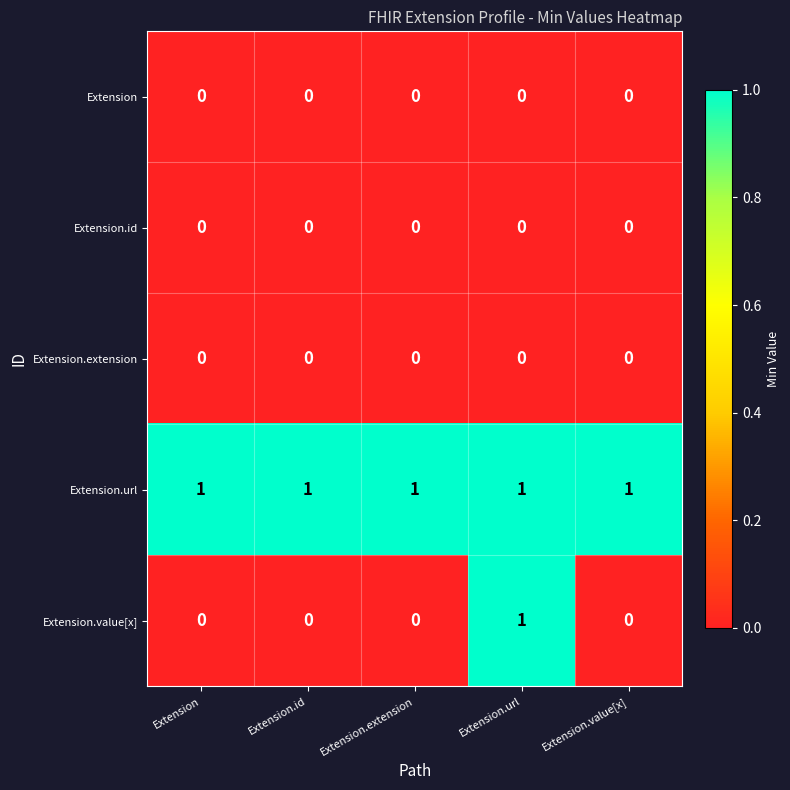

Which series has the largest total across all categories?

Extension.url